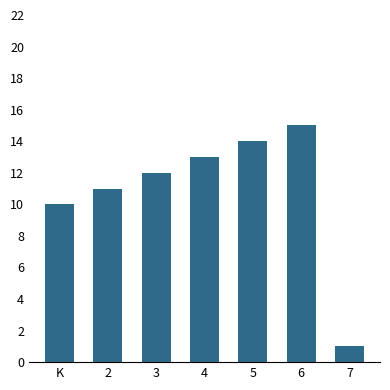

Where is the data nearest to the value 8?

K